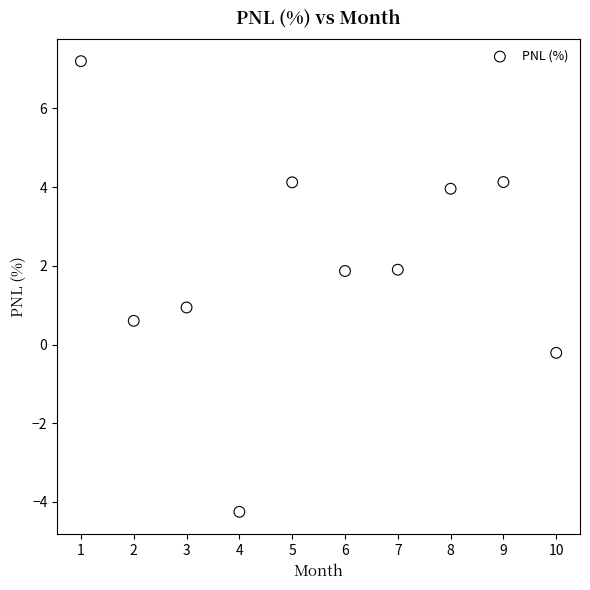

What is the range of X values (max minus min)?

9.0